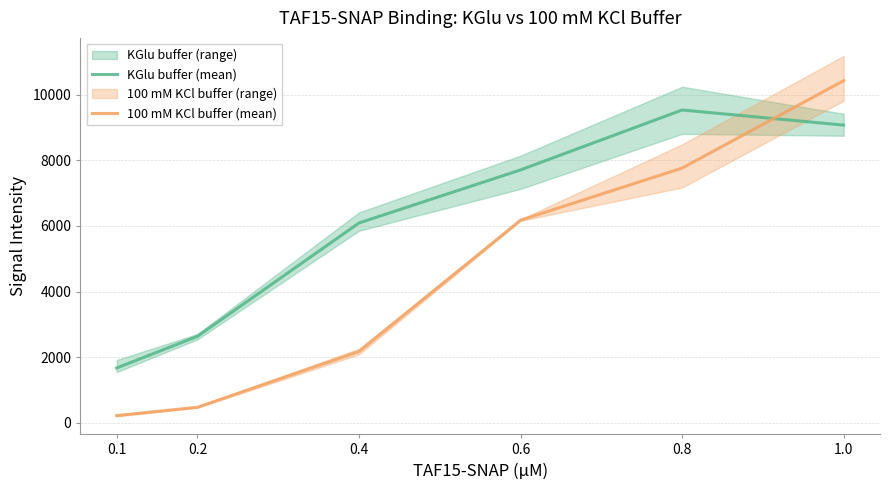

Rank the categories by 100 mM KCl buffer (mean) value from highest to lowest.

1.0, 0.8, 0.6, 0.4, 0.2, 0.1